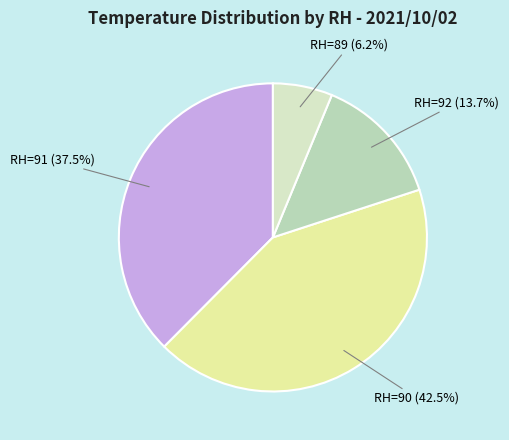

Is there any slice that represents more than half of the pie?

No